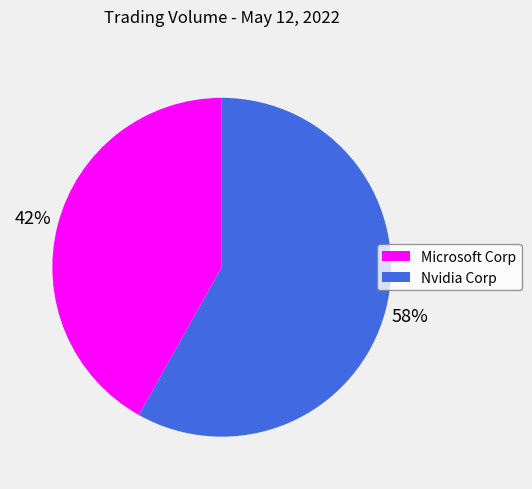

To the nearest percent, what portion does Microsoft Corp represent?

42%